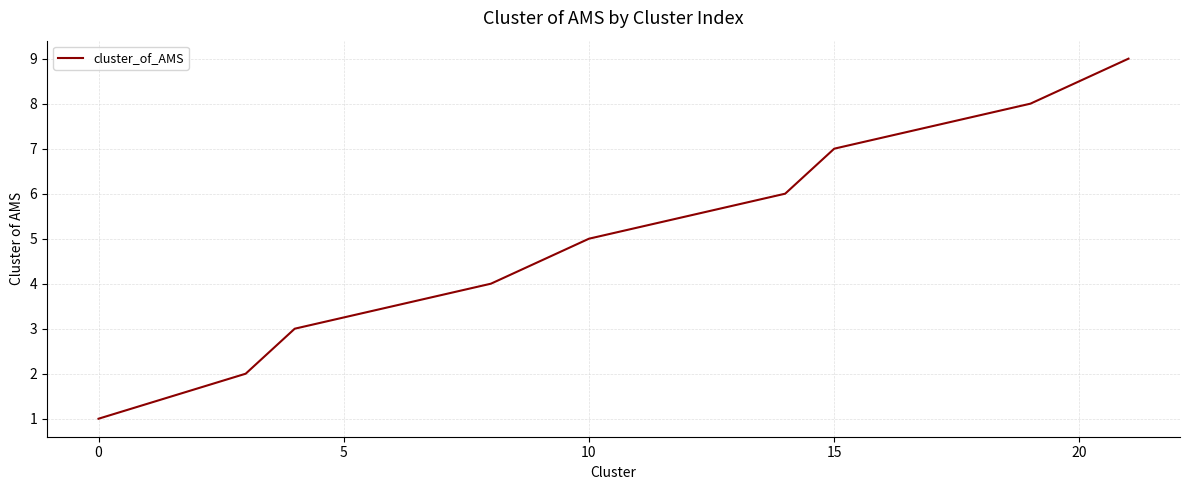

Reading right to left, list all the values displayed in this chart.

9	8	7	6	5	4	3	2	1